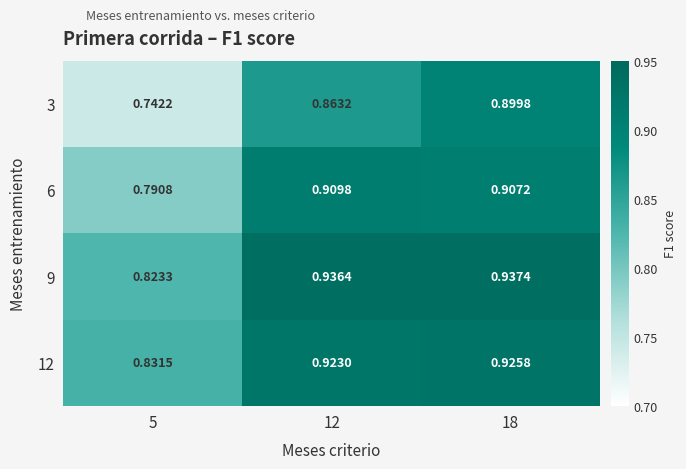

At which category is the sum across all series the highest?

18